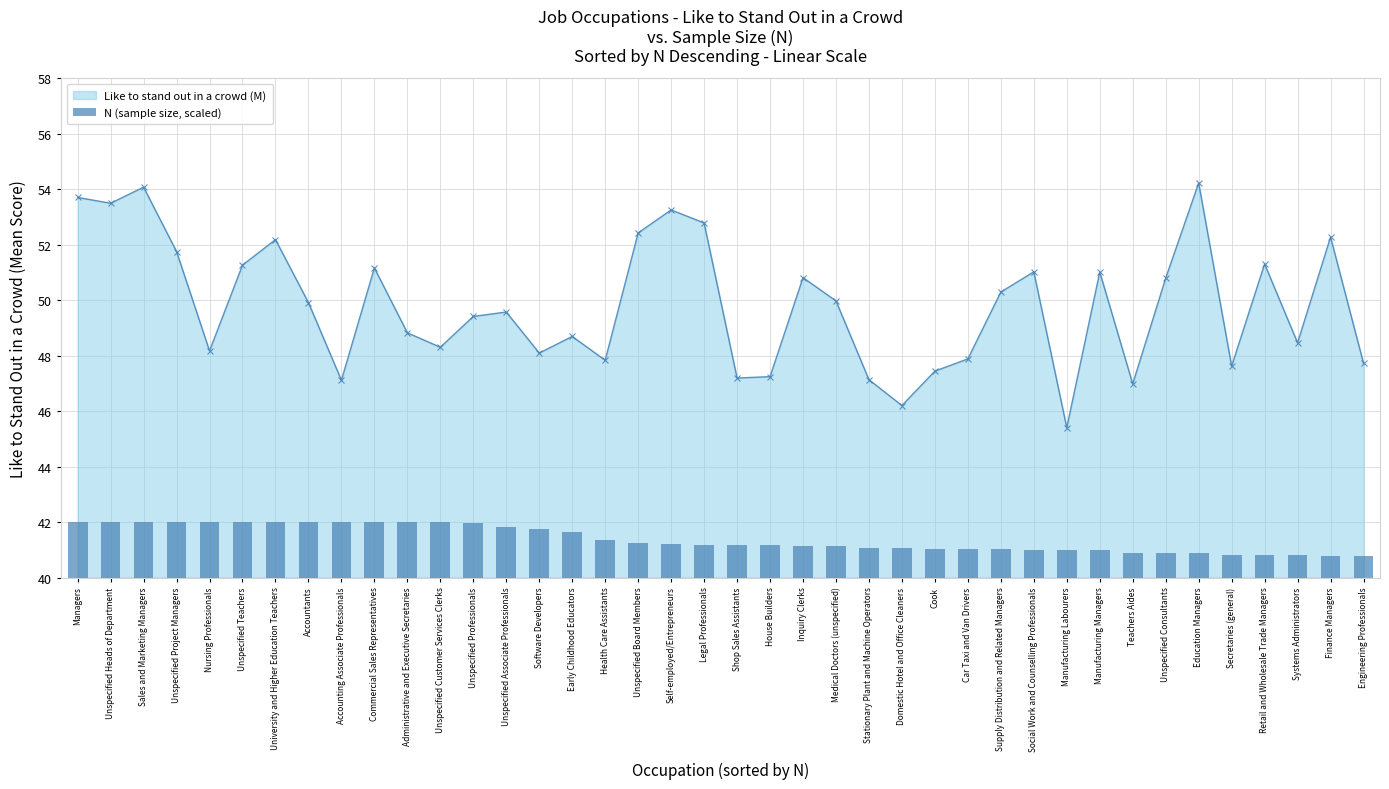

True or false: Like to stand out in a crowd (M) has more than 1 points higher than both neighbors.

True